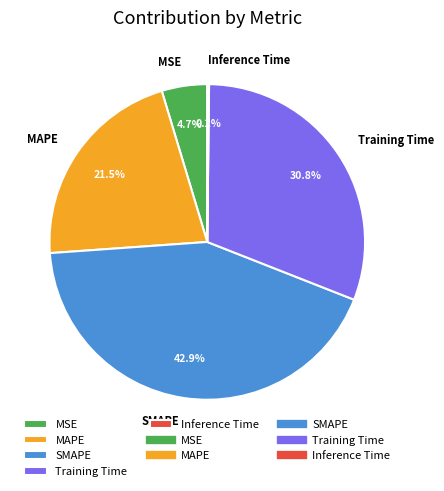

Combined, do MAPE and Training Time account for over 50%?

Yes